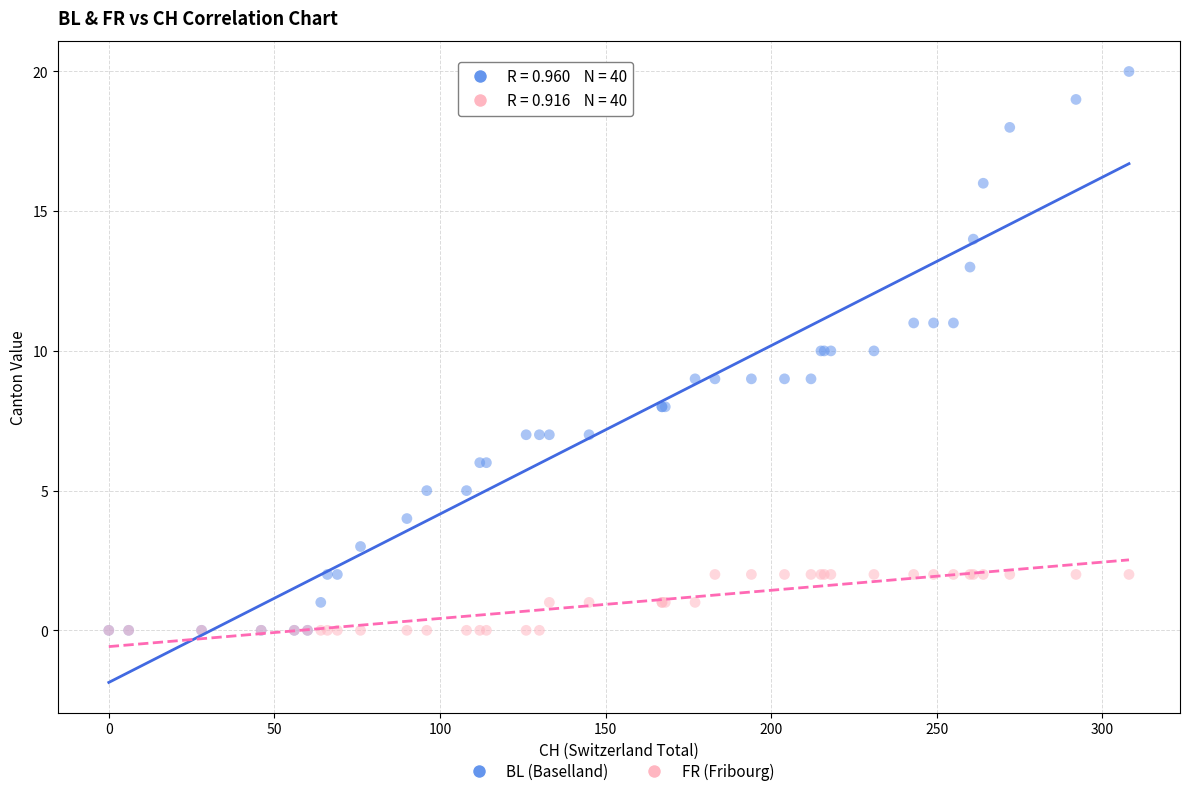

What are all the series names shown in the legend?

BL (Baselland), FR (Fribourg)